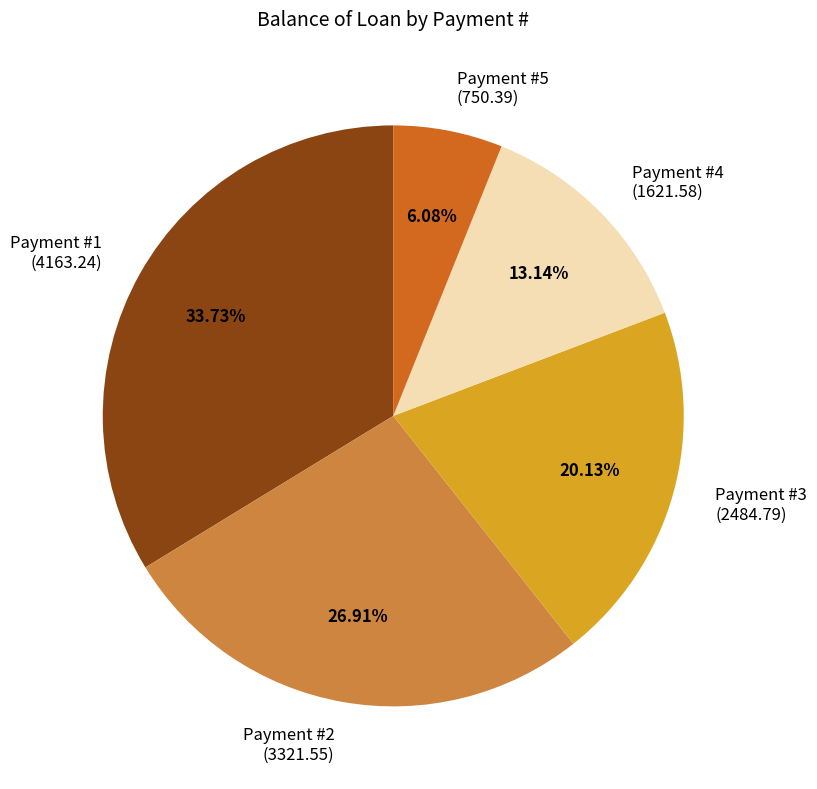

What is the ratio of the value at Payment #3 (2484.79) to the value at Payment #4 (1621.58)?

1.5